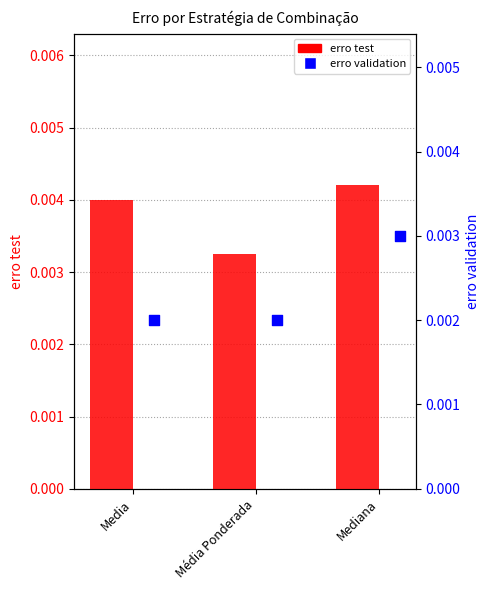

What are all the series names shown in the legend?

erro test, erro validation